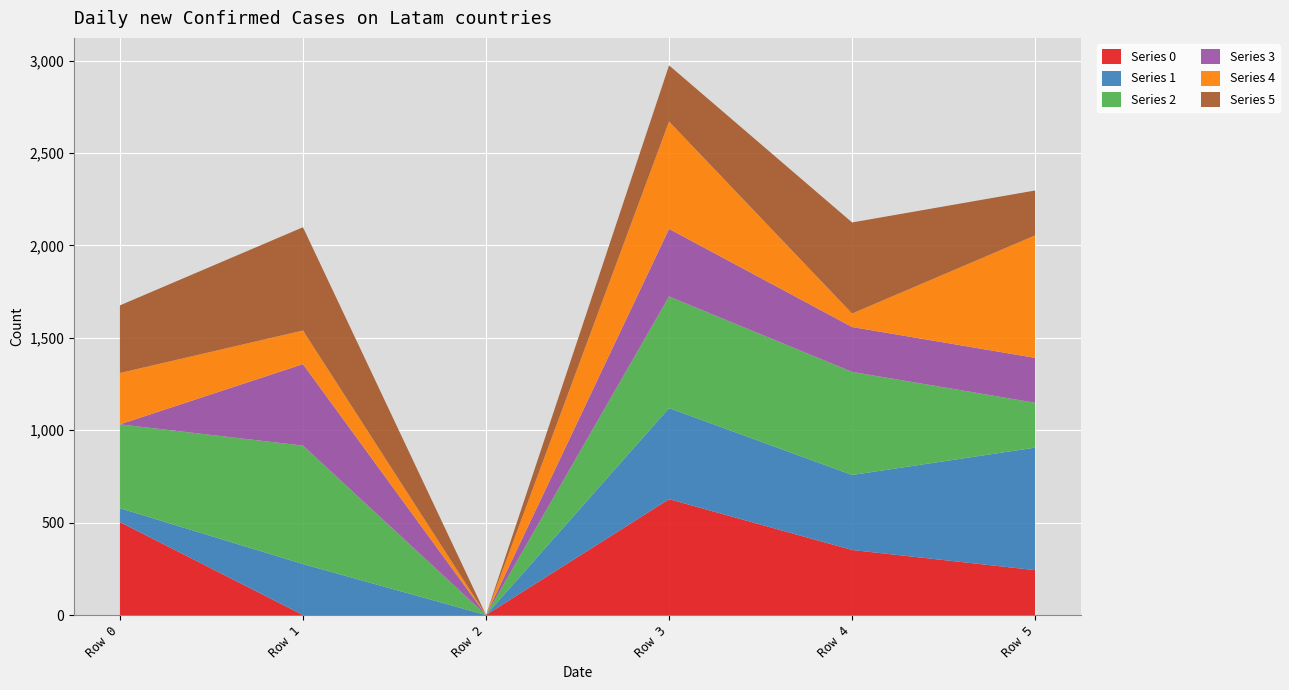

Reading left to right, transcribe all the data shown in this chart.

0: 502.9	0.0	0.0	626.9	351.9	242.9
1: 75.0	275.9	0.0	492.9	405.9	662.9
2: 453.9	640.9	0.0	603.9	557.9	242.9
3: 0.0	440.9	0.0	365.9	242.9	242.9
4: 277.9	181.9	0.0	580.9	72.9	662.9
5: 365.9	558.9	0.0	303.9	492.9	242.9